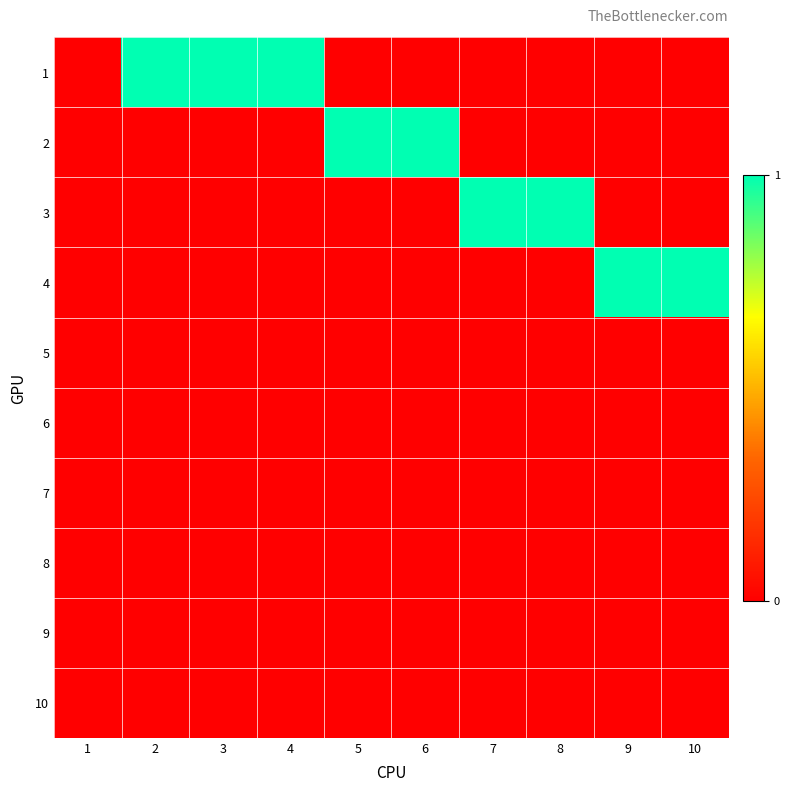

Reading right to left, transcribe all the data shown in this chart.

1: 10=0	9=0	8=0	7=0	6=0	5=0	4=1	3=1	2=1	1=0
2: 10=0	9=0	8=0	7=0	6=1	5=1	4=0	3=0	2=0	1=0
3: 10=0	9=0	8=1	7=1	6=0	5=0	4=0	3=0	2=0	1=0
4: 10=1	9=1	8=0	7=0	6=0	5=0	4=0	3=0	2=0	1=0
5: 10=0	9=0	8=0	7=0	6=0	5=0	4=0	3=0	2=0	1=0
6: 10=0	9=0	8=0	7=0	6=0	5=0	4=0	3=0	2=0	1=0
7: 10=0	9=0	8=0	7=0	6=0	5=0	4=0	3=0	2=0	1=0
8: 10=0	9=0	8=0	7=0	6=0	5=0	4=0	3=0	2=0	1=0
9: 10=0	9=0	8=0	7=0	6=0	5=0	4=0	3=0	2=0	1=0
10: 10=0	9=0	8=0	7=0	6=0	5=0	4=0	3=0	2=0	1=0